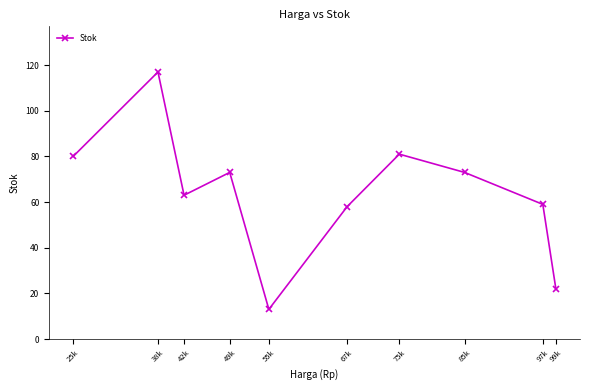

Approximately how many times larger is the value at 75k compared to 99k?

3.7